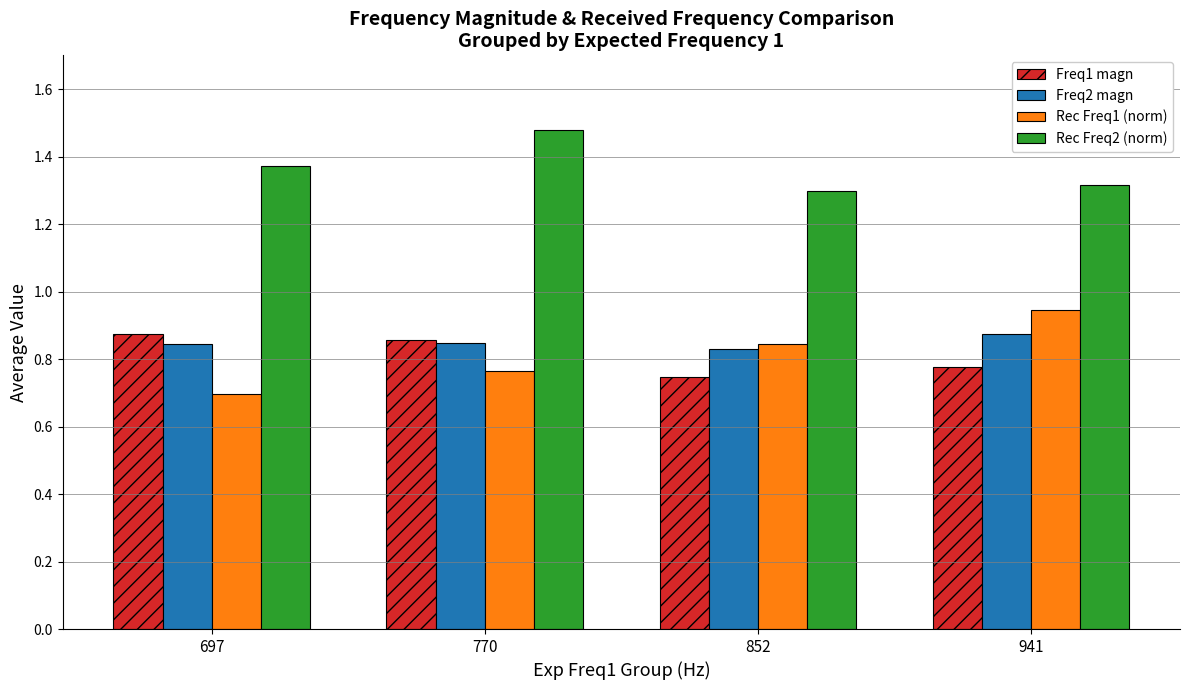

How many categories are shown in the chart?

4